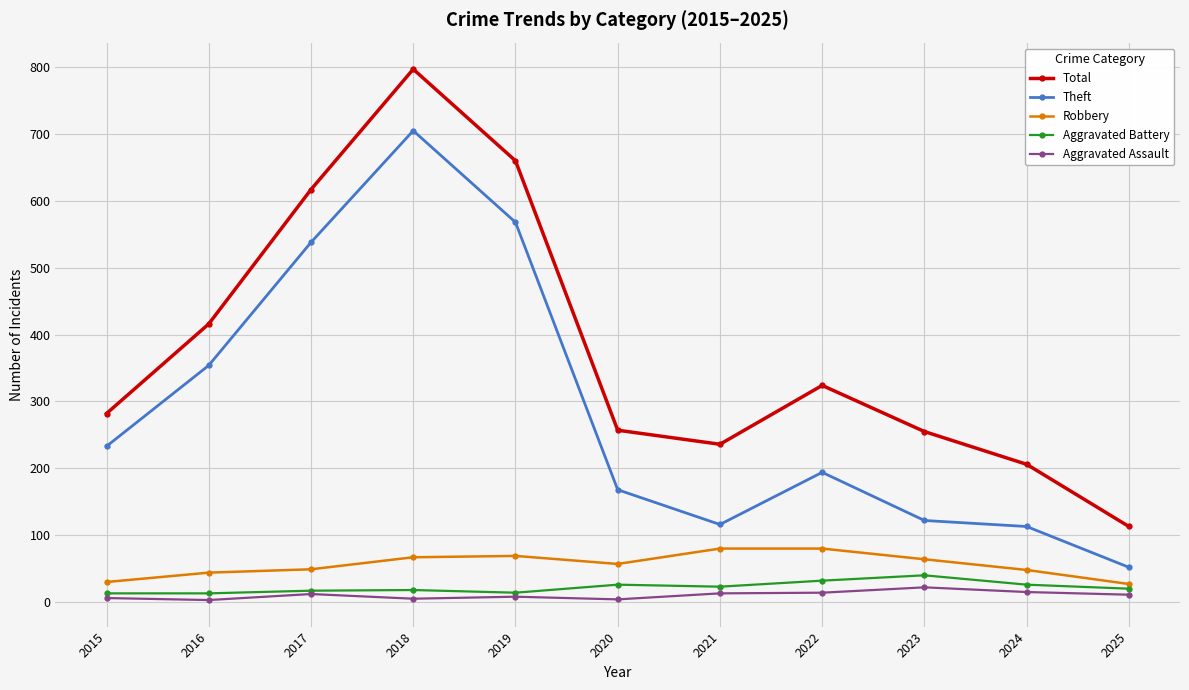

True or false: Theft and Aggravated Battery intersect in this chart.

False